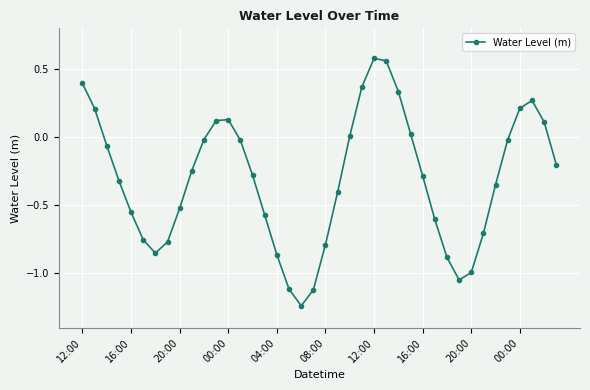

What is the value of the 2nd point from the left?

0.2